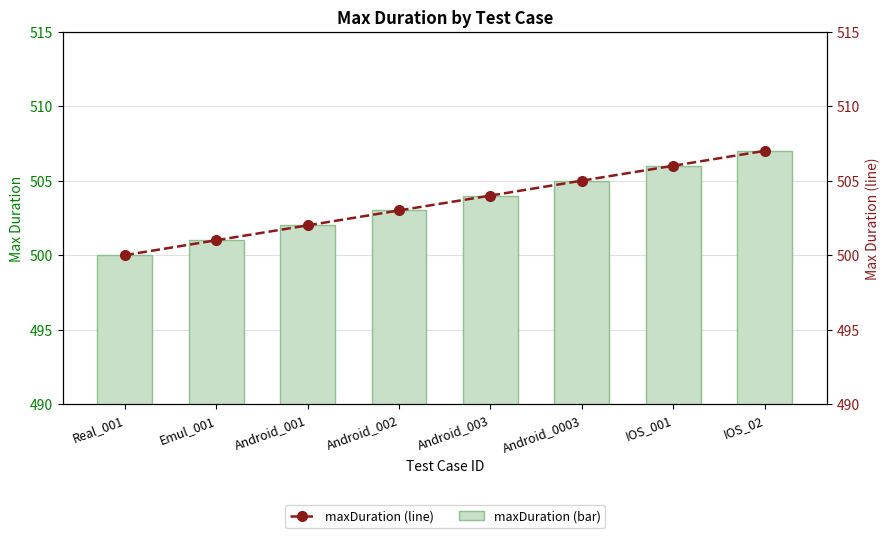

Reading left to right, transcribe all the data shown in this chart.

maxDuration: Real_001=500	Emul_001=501	Android_001=502	Android_002=503	Android_003=504	Android_0003=505	IOS_001=506	IOS_02=507
maxDuration (line): Real_001=500	Emul_001=501	Android_001=502	Android_002=503	Android_003=504	Android_0003=505	IOS_001=506	IOS_02=507